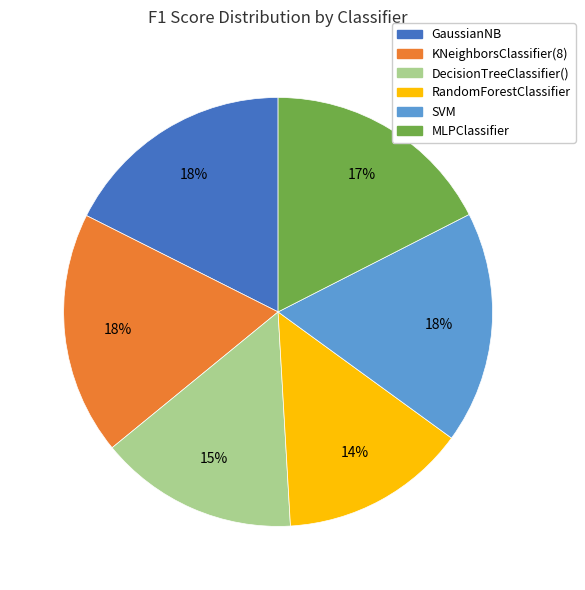

Which category has the smallest portion of the pie?

RandomForestClassifier